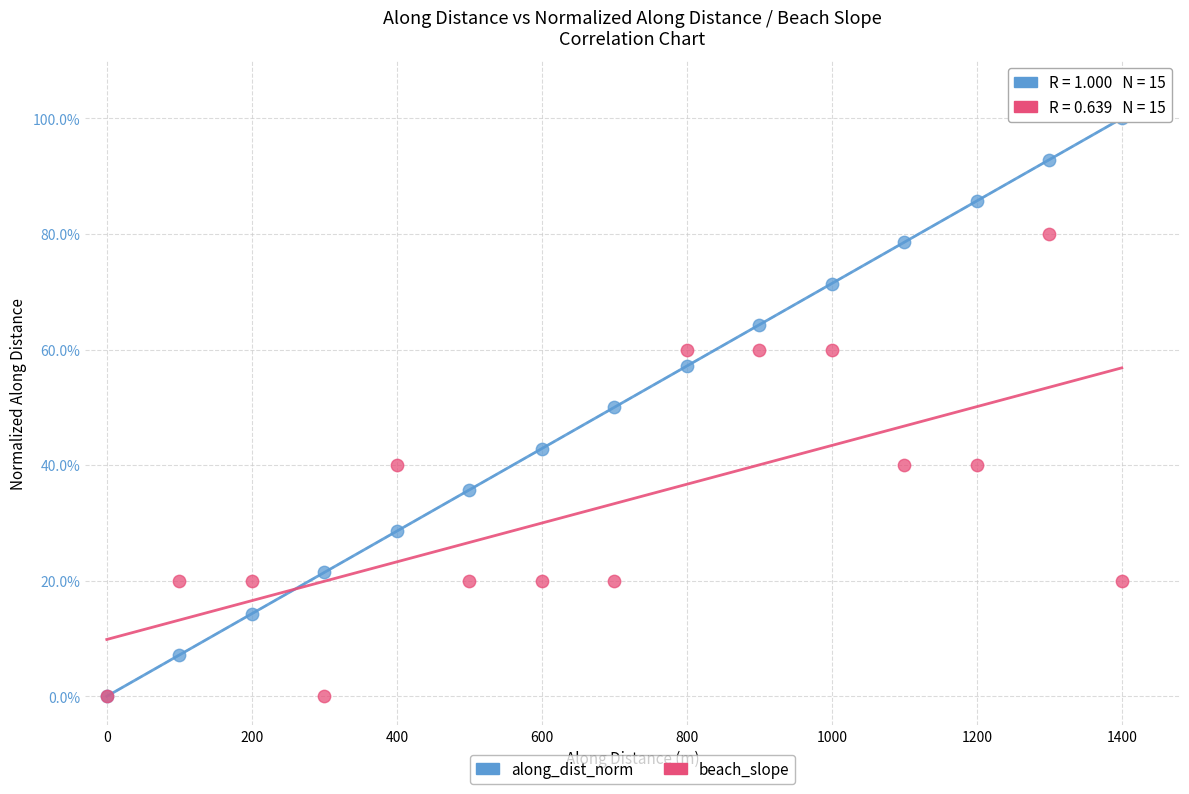

What are all the series names shown in the legend?

along_dist_norm, beach_slope